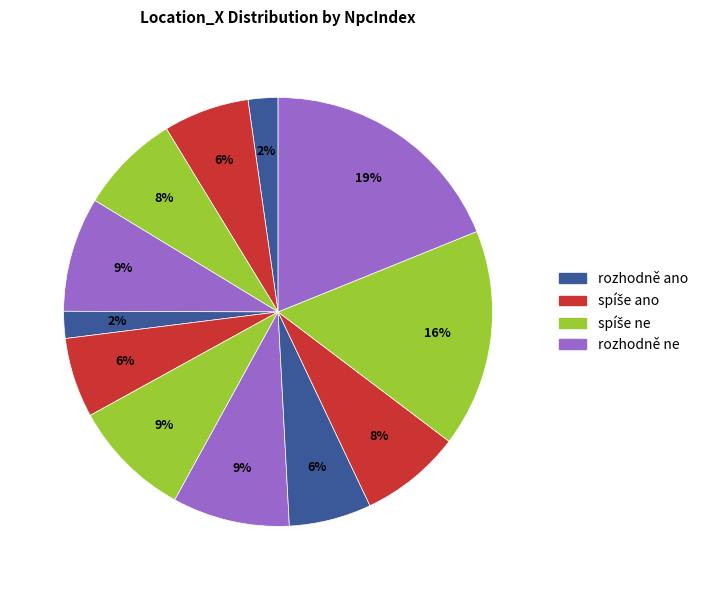

Count the number of slices in the pie.

12